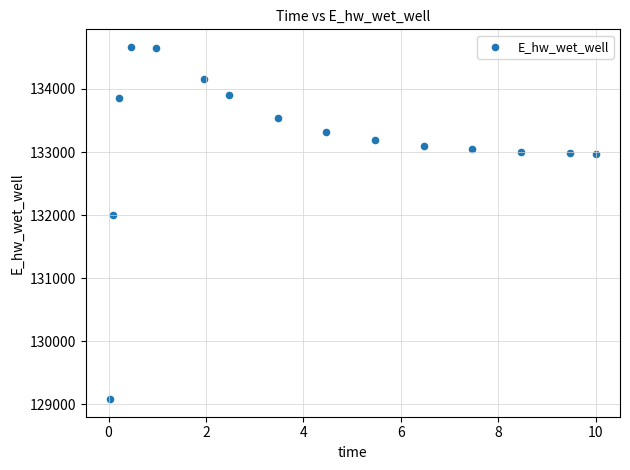

What is the range of X values (max minus min)?

10.0